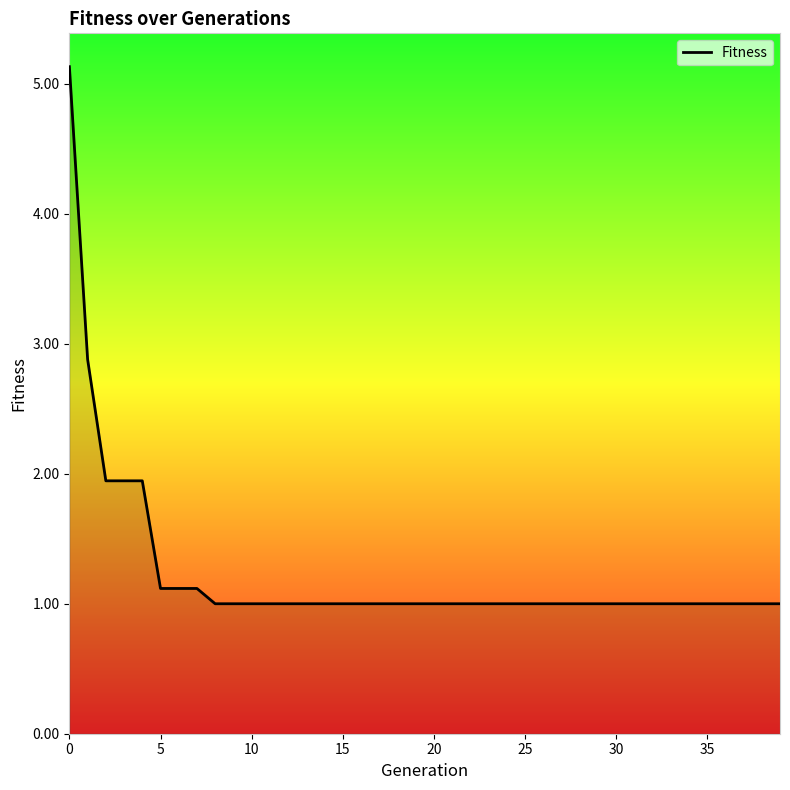

How many series are shown in this chart?

1